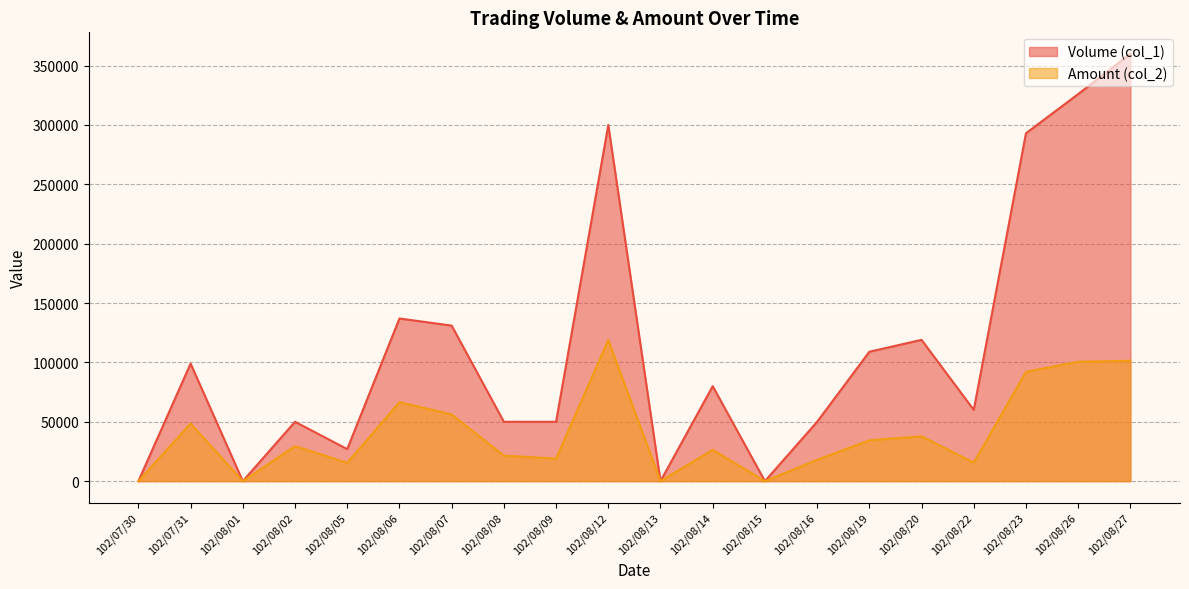

What position from the left is 102/08/26?

19